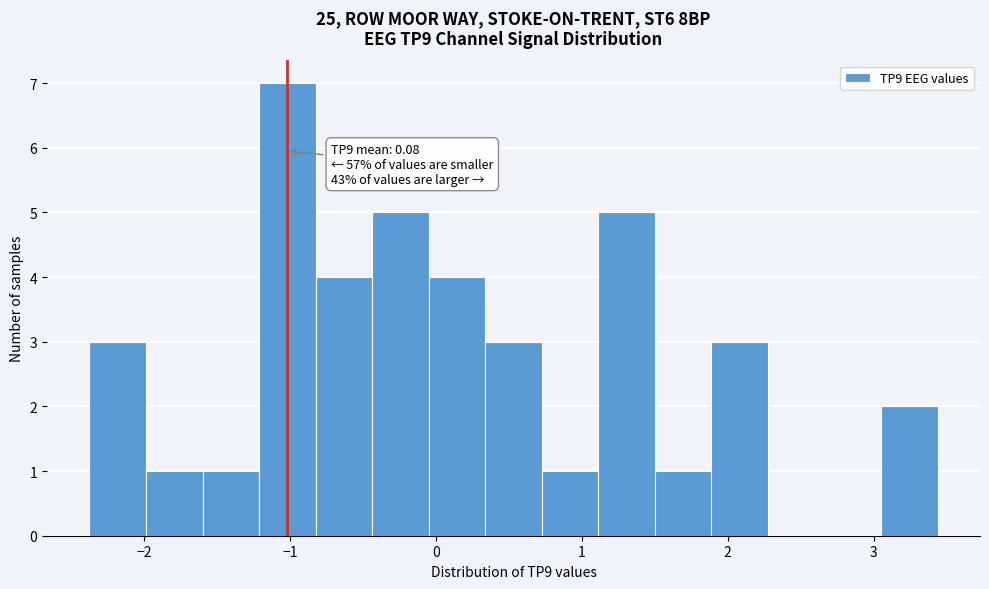

Read against the x-axis, roughly where is the centre of the tallest bar?

-1.0